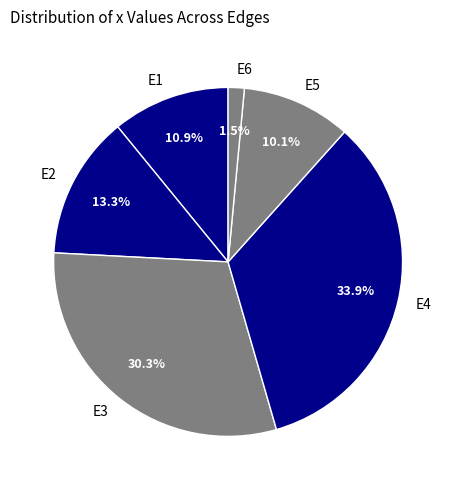

Which has a higher value, E3 or E5?

E3